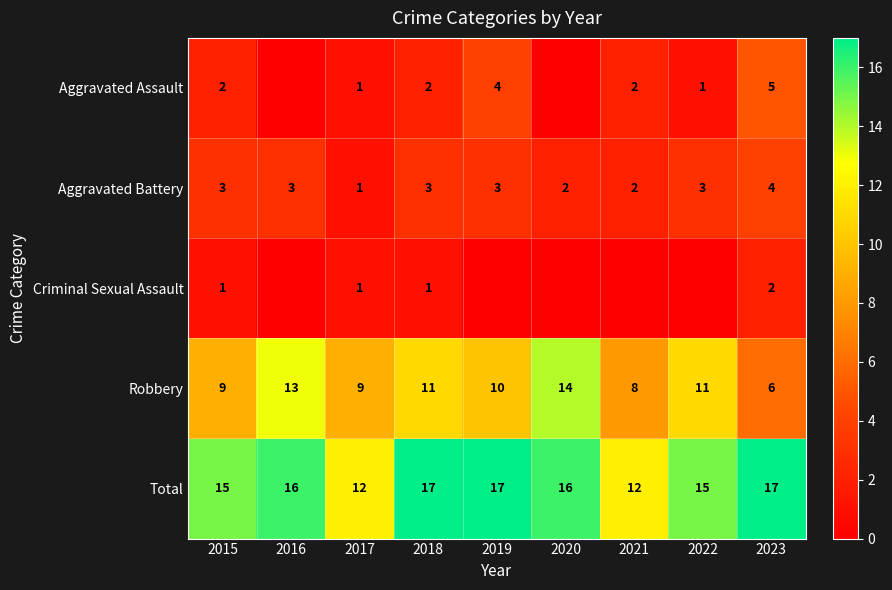

At which category is the sum across all series the highest?

2018